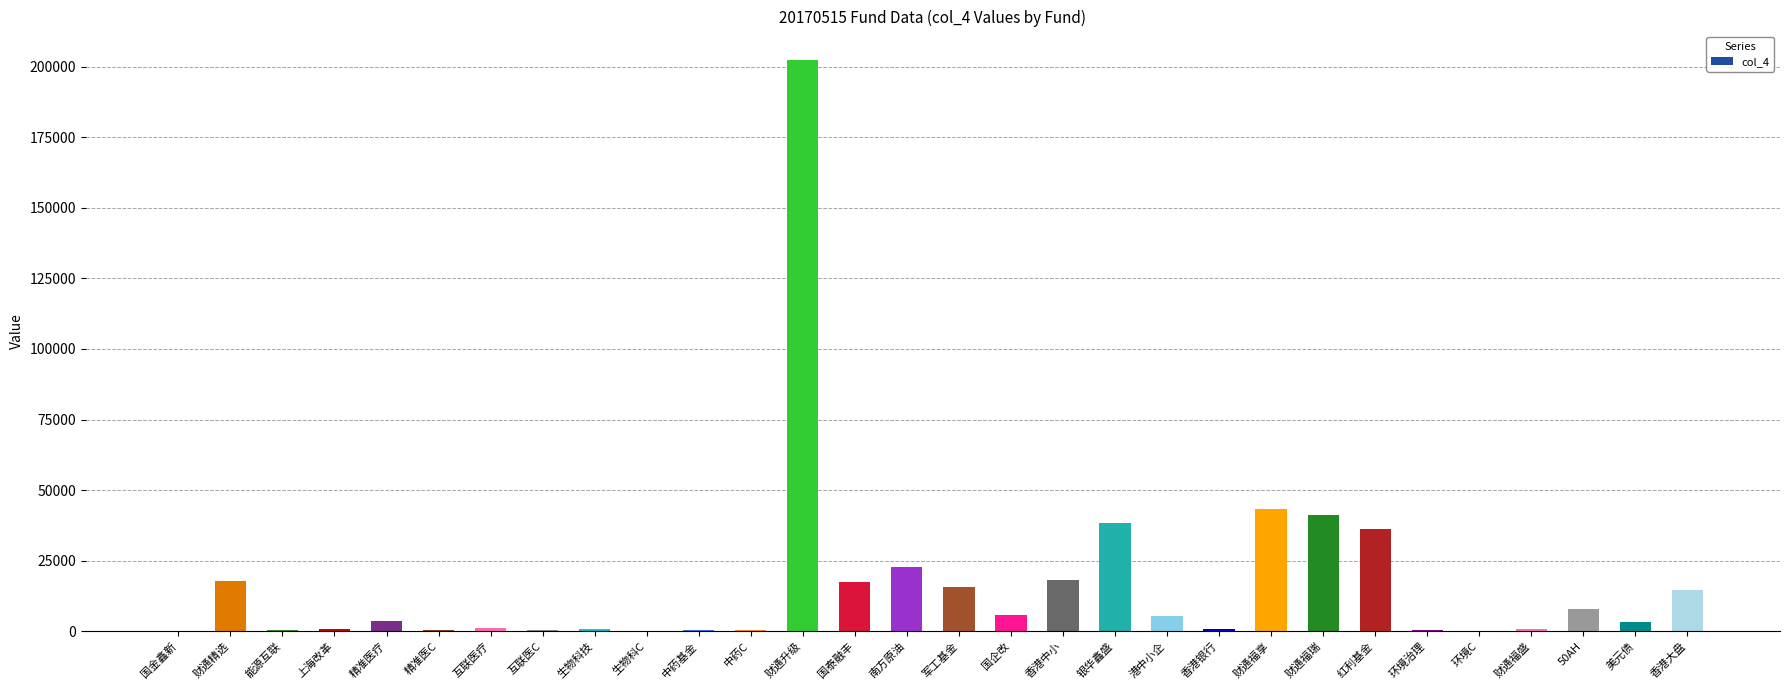

What is the sum of all values?

500023.3